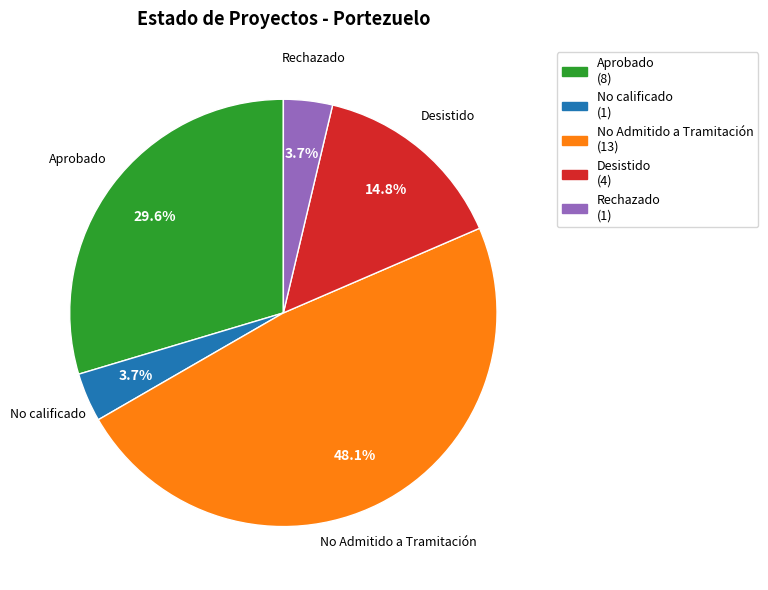

Is Desistido the majority of the pie?

No